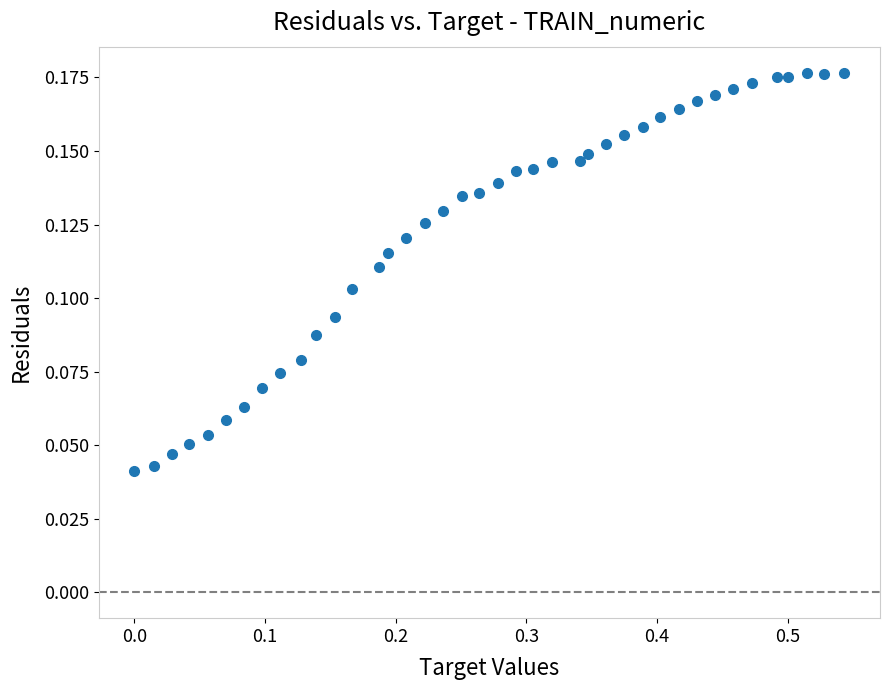

What is the range of X values (max minus min)?

0.5